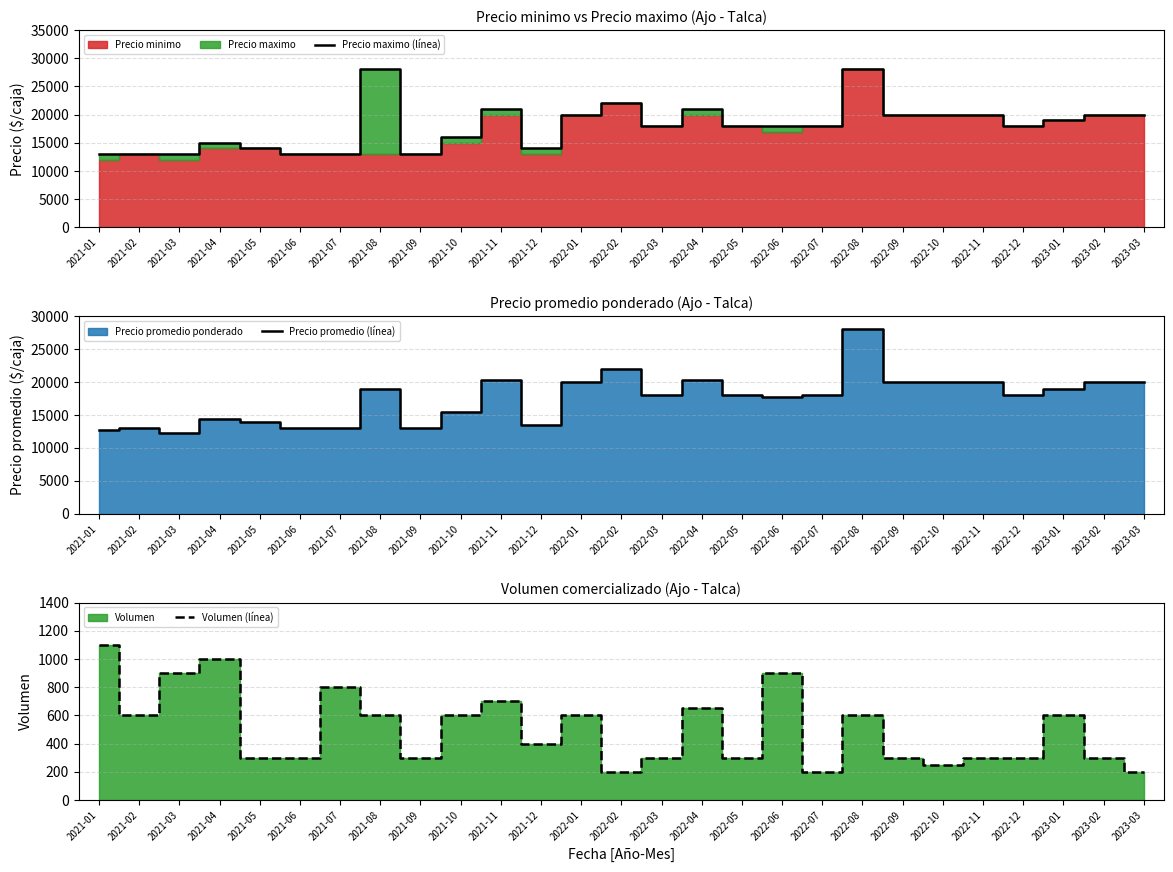

What is the minimum value for Precio promedio (línea)?

12333